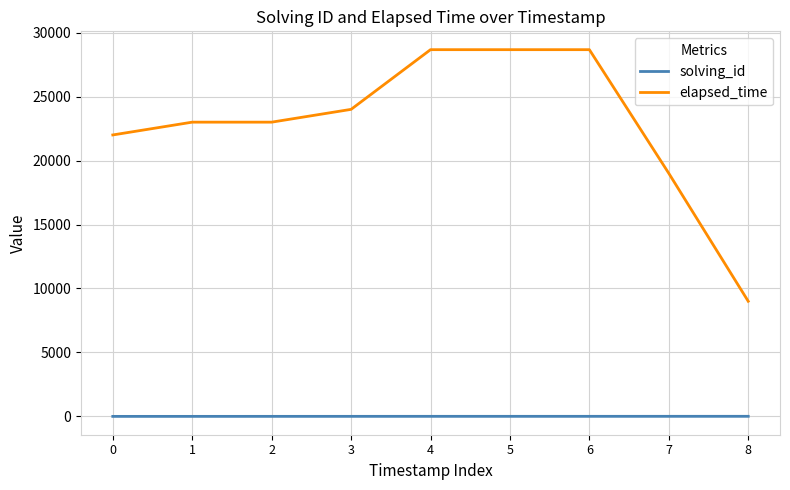

Is the value of elapsed_time at 2 greater than the value of solving_id at 7?

Yes